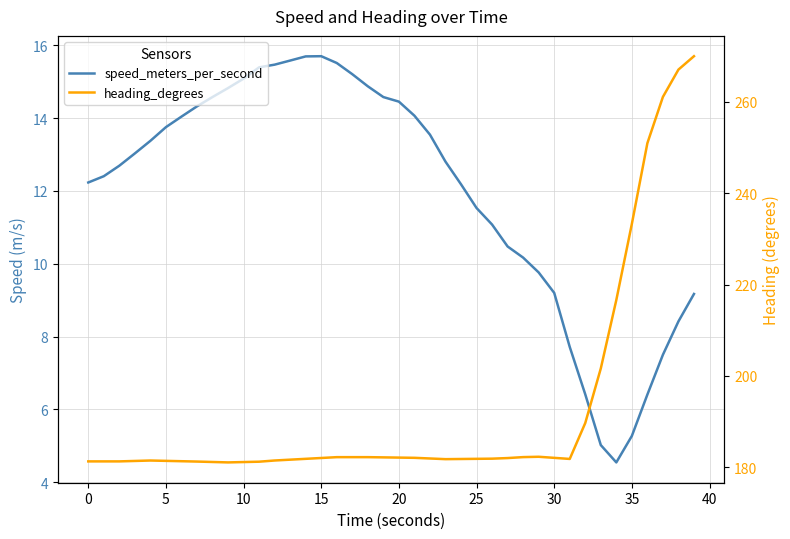

Rank the series by their maximum value, from lowest to highest.

speed_meters_per_second, heading_degrees